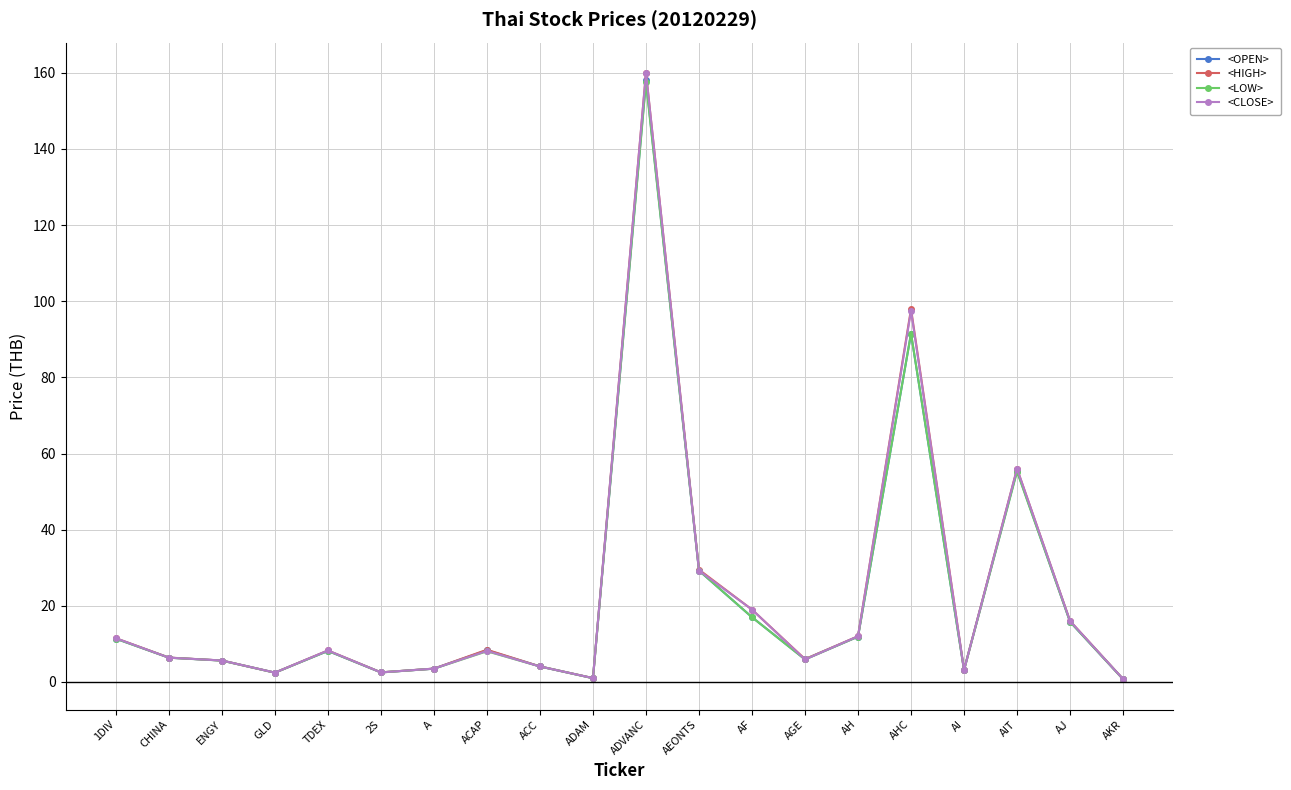

What are all the series names shown in the legend?

<OPEN>, <HIGH>, <LOW>, <CLOSE>